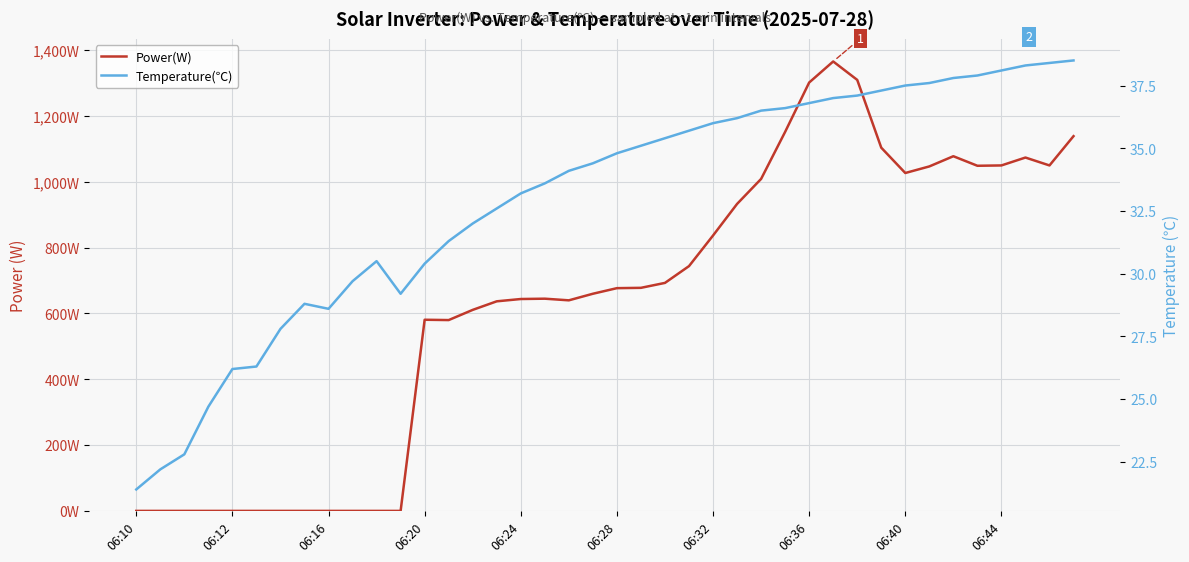

How many lines are shown in the chart?

2